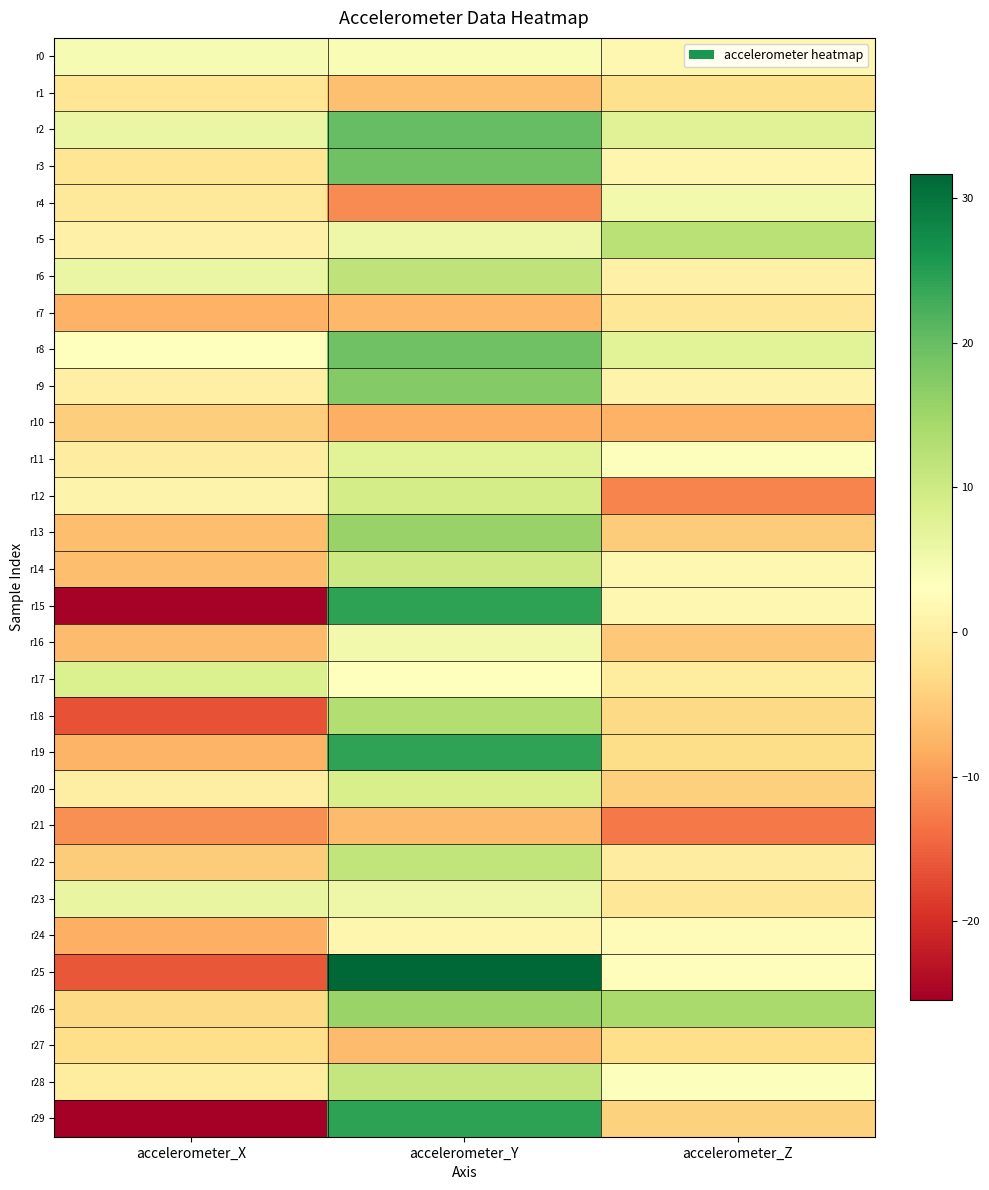

Rank the series by their maximum value, from highest to lowest.

r25, r15, r29, r19, r2, r8, r3, r9, r13, r26, r18, r5, r6, r22, r28, r14, r12, r20, r17, r11, r23, r16, r4, r0, r24, r7, r1, r27, r10, r21